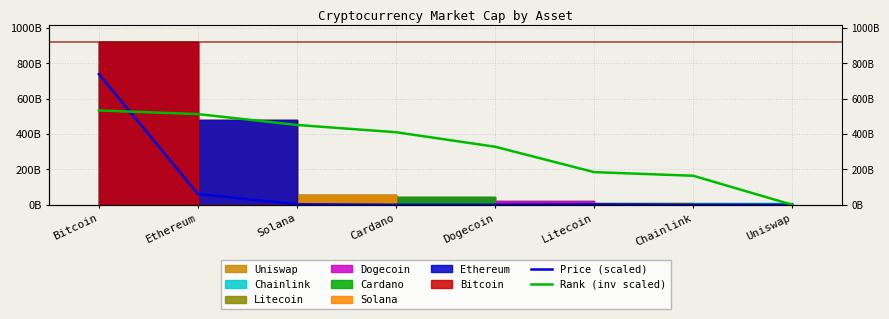

True or false: Price (scaled) and Rank (inv scaled) intersect in this chart.

True